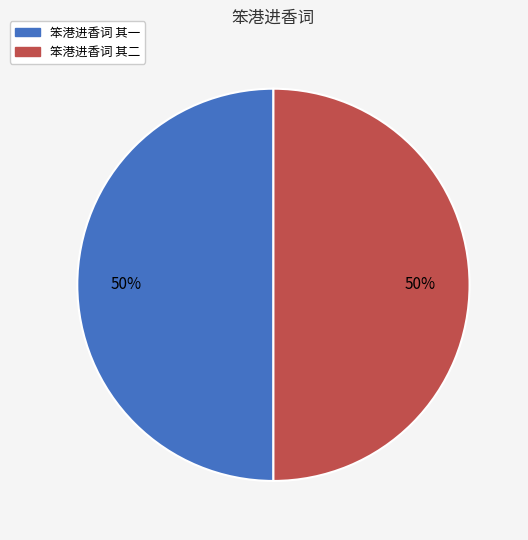

Is it true that 笨港进香词 其二 is 58% of the pie?

False